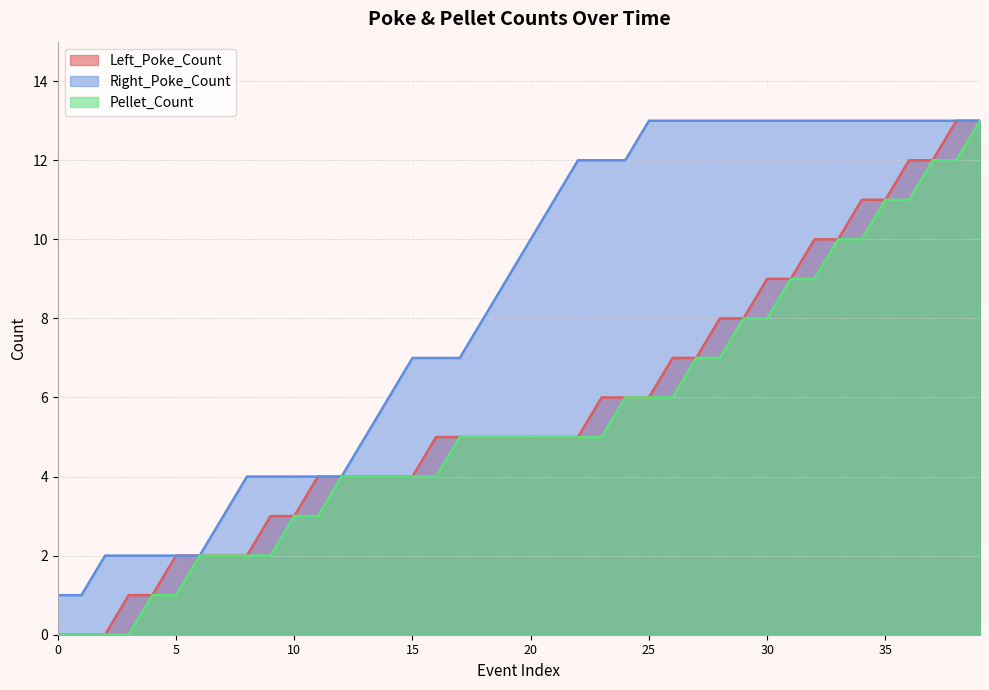

True or false: Right_Poke_Count has a value of 5 at 13.

True